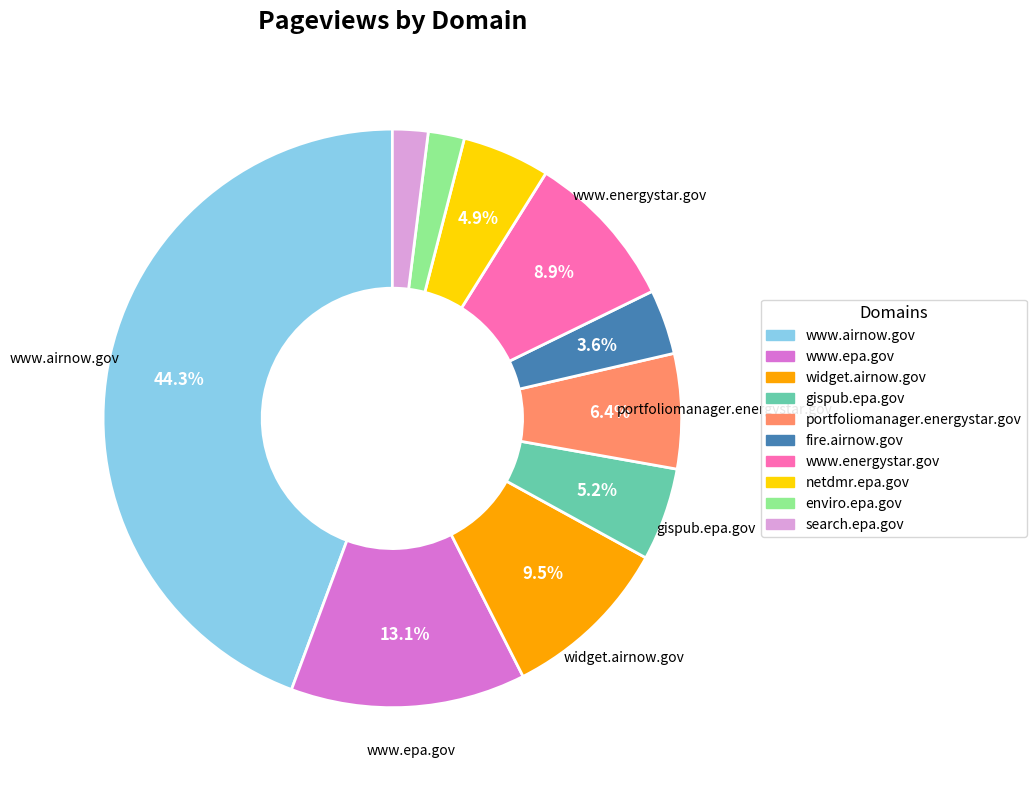

Which category has the biggest portion of the pie?

www.airnow.gov